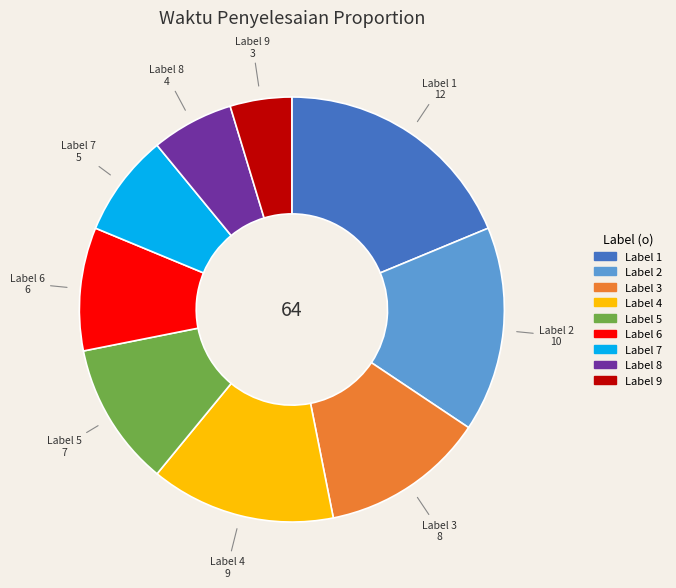

Does any single category account for the majority?

No